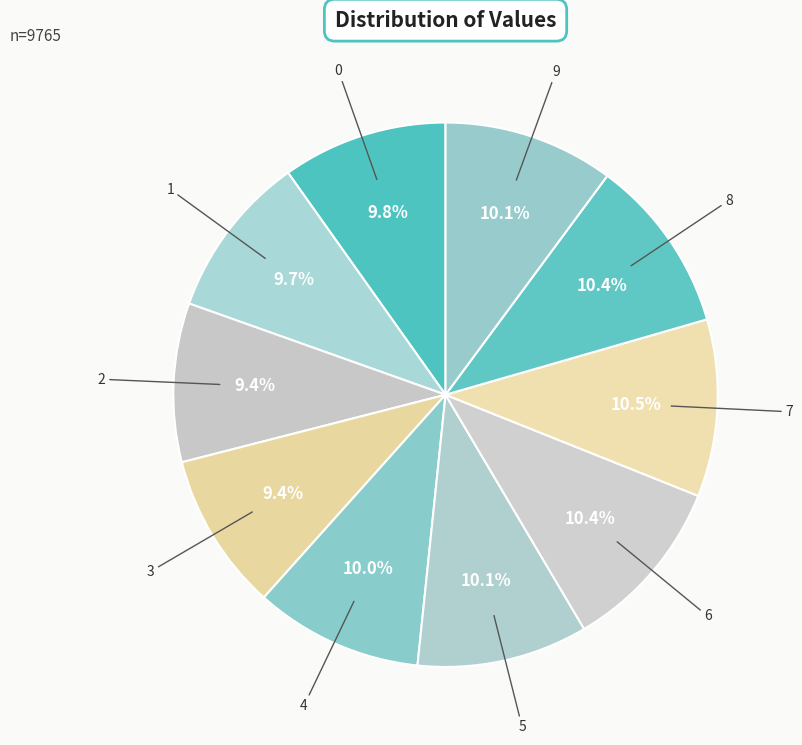

To the nearest percent, what is the combined percentage of 6 and 4?

20%